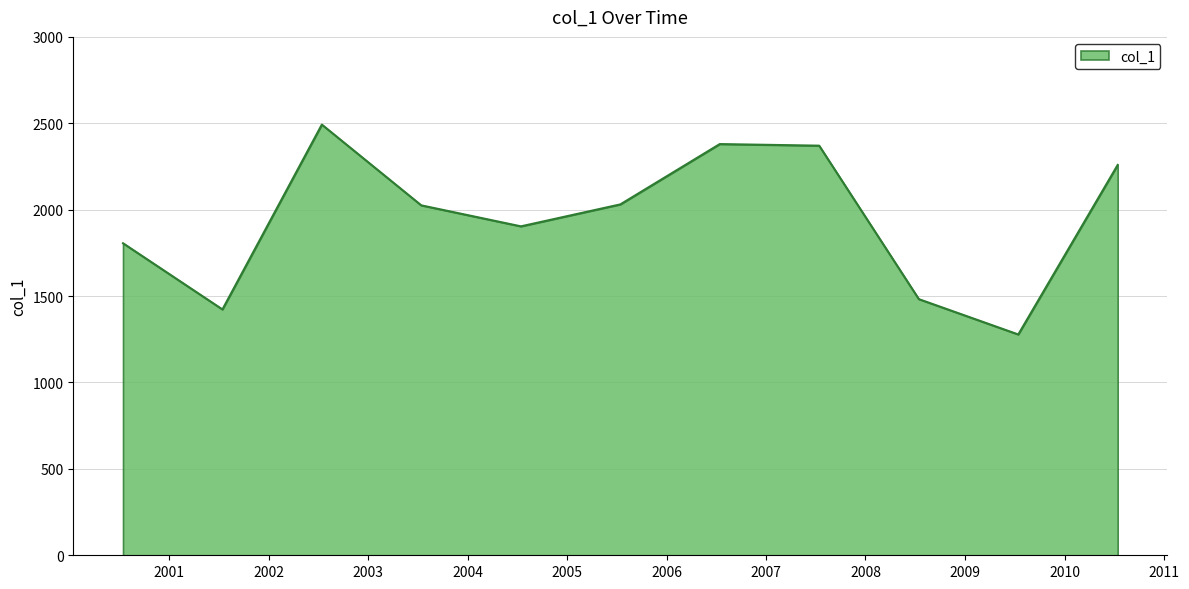

What is the minimum value shown in the chart?

1277.9